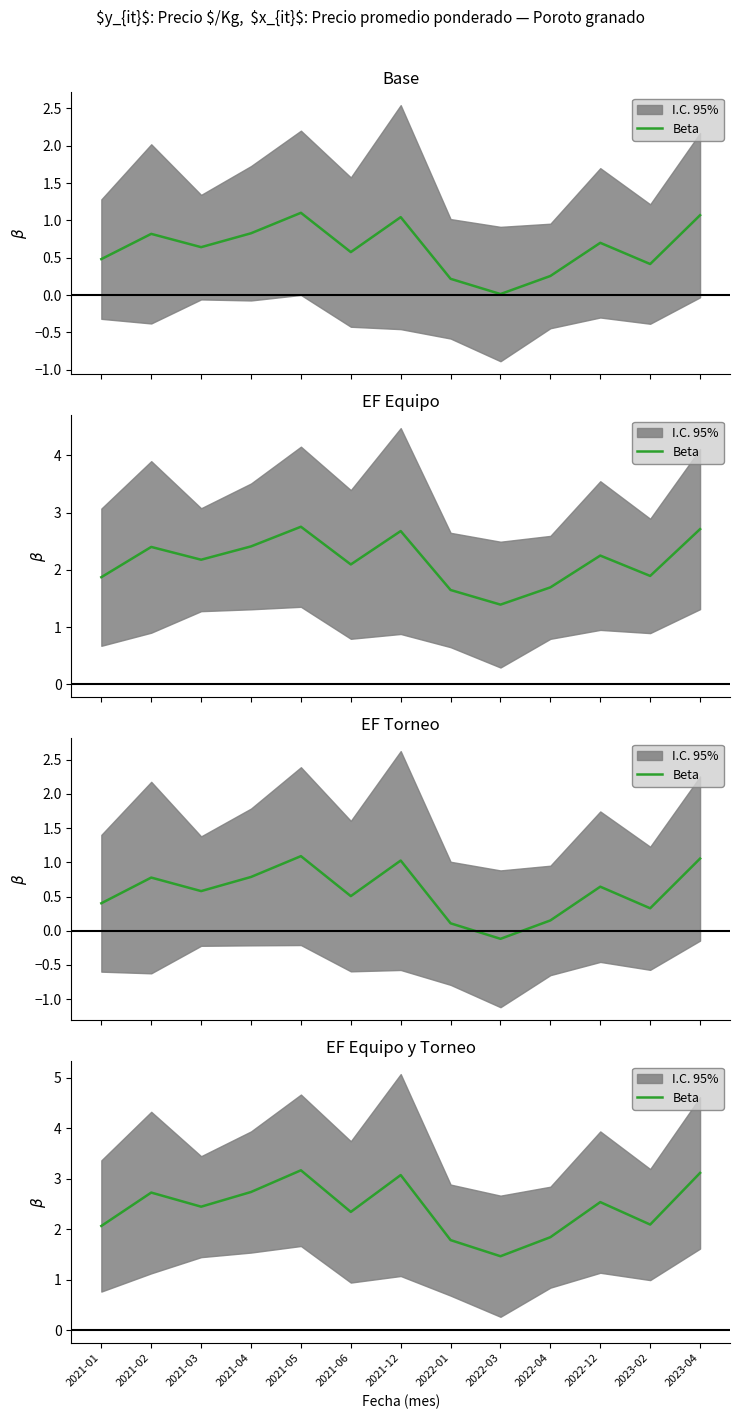

Reading left to right, list all the values displayed in this chart.

2021-01=2.1	2021-02=2.7	2021-03=2.4	2021-04=2.7	2021-05=3.2	2021-06=2.3	2021-12=3.1	2022-01=1.8	2022-03=1.5	2022-04=1.8	2022-12=2.5	2023-02=2.1	2023-04=3.1